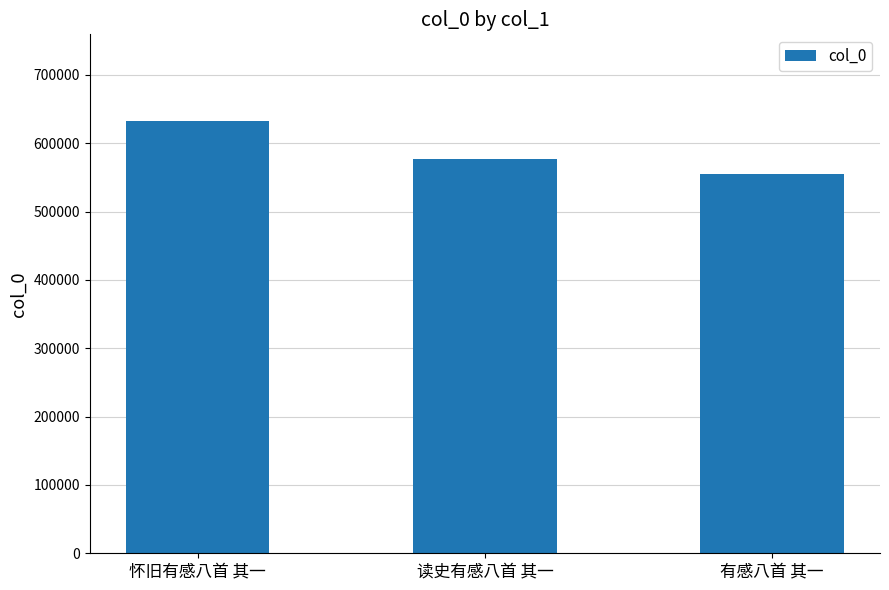

Approximately how many times larger is the value at 怀旧有感八首 其一 compared to 有感八首 其一?

1.1